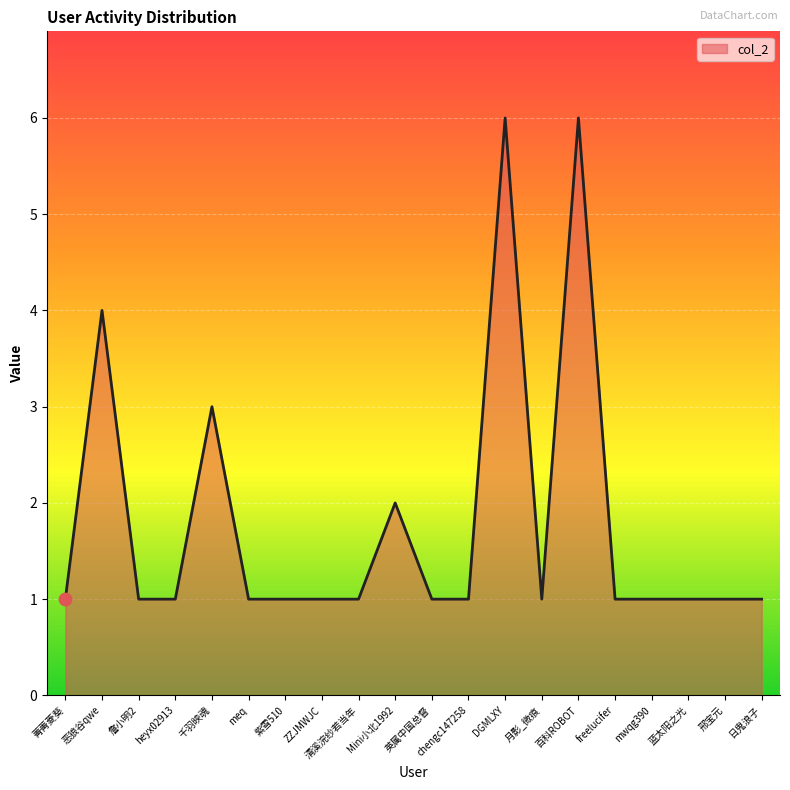

Approximately how many times larger is the value at 月影_微痕 compared to 清溪浣纱若当年?

1.0